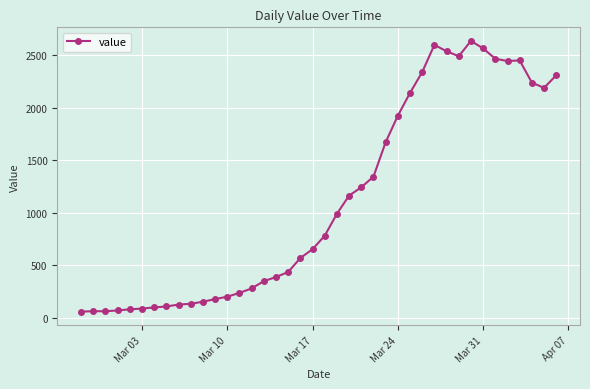

What is the minimum value shown in the chart?

61